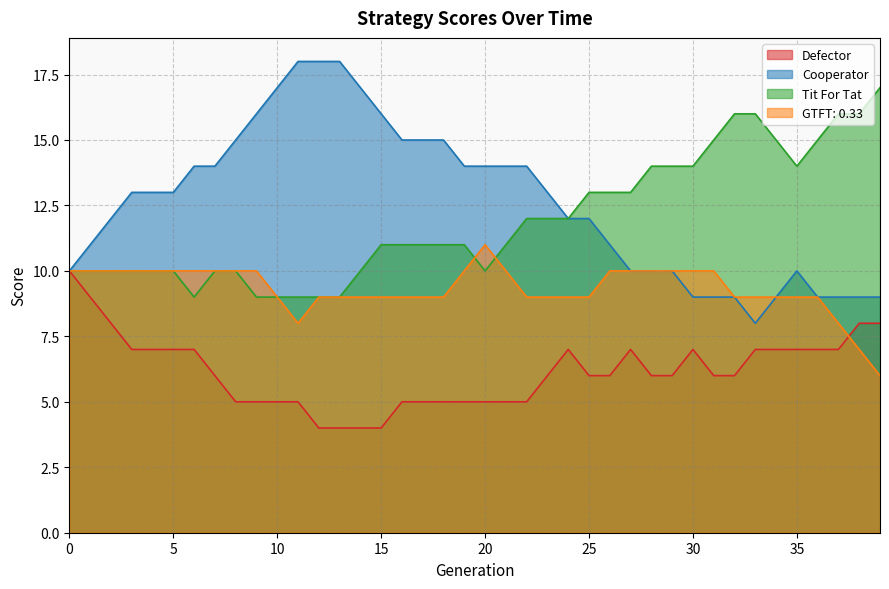

How many data points in Defector are less than 6?

15